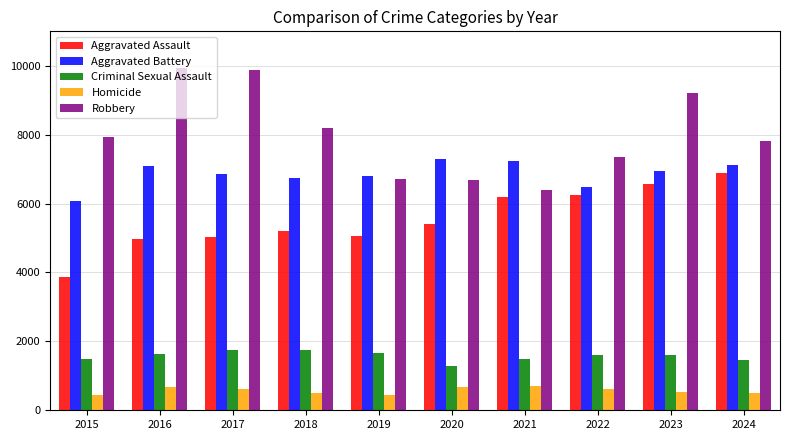

What is the sum of the Aggravated Battery values at 2022 and 2018?

13218